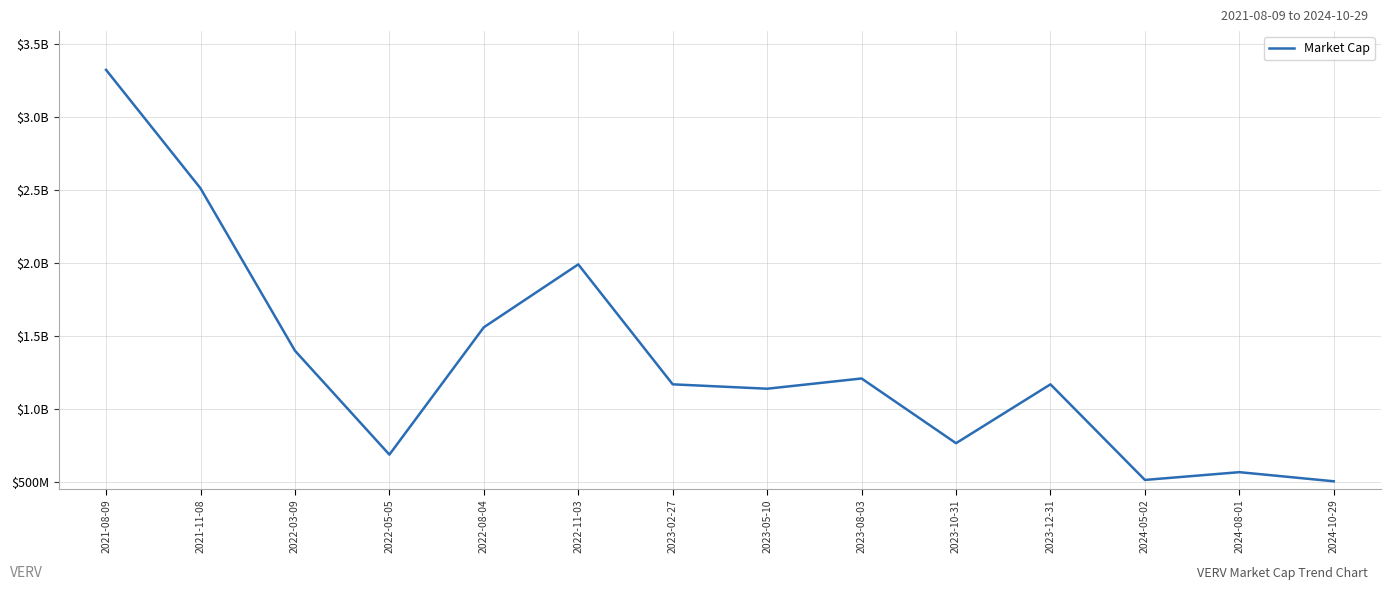

Reading left to right, what are all the values shown in this chart?

2021-08-09=3320000000	2021-11-08=2510000000	2022-03-09=1400000000	2022-05-05=689530000	2022-08-04=1560000000	2022-11-03=1990000000	2023-02-27=1170000000	2023-05-10=1140000000	2023-08-03=1210000000	2023-10-31=767580000	2023-12-31=1170000000	2024-05-02=516390000	2024-08-01=569520000	2024-10-29=507140000